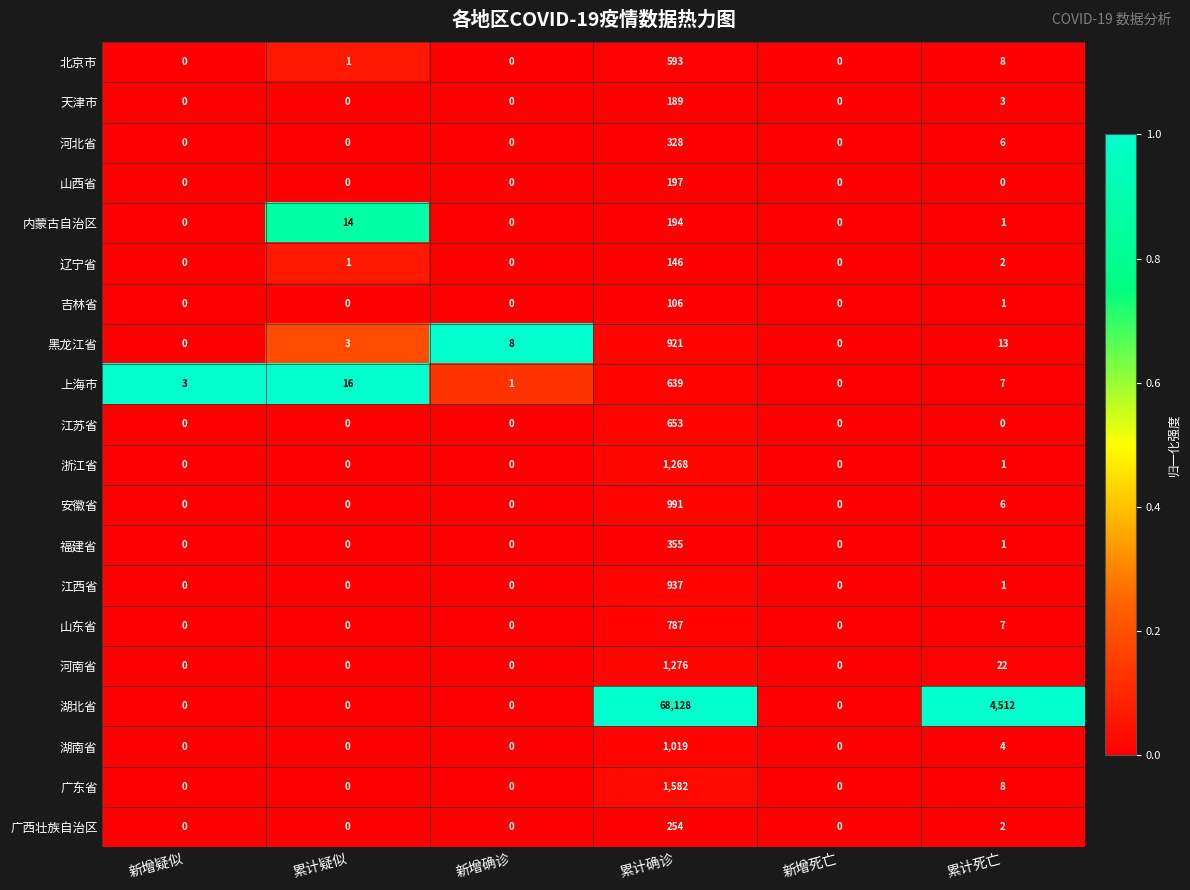

How many categories are shown in the chart?

6